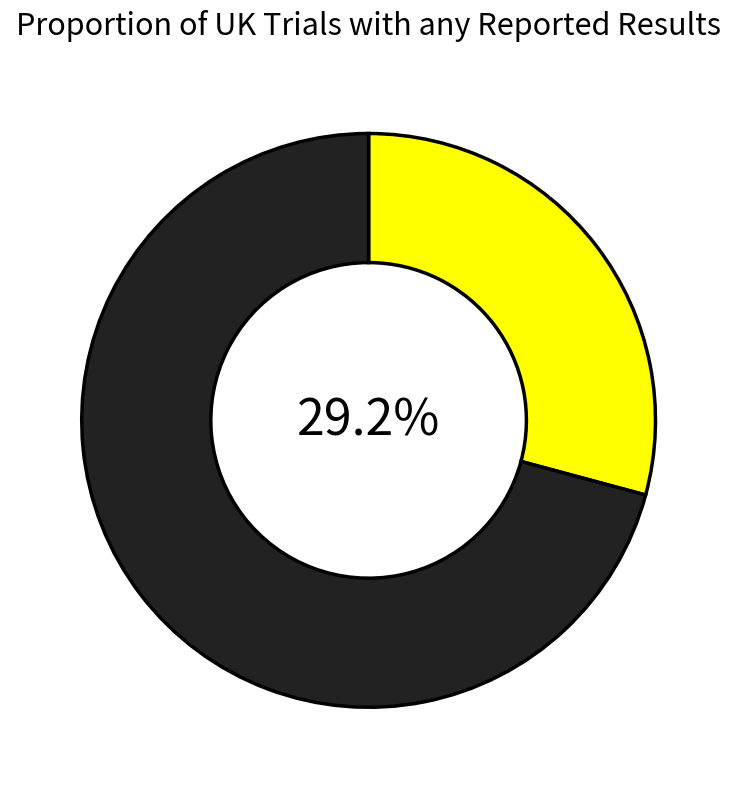

How many slices are in this pie chart?

2